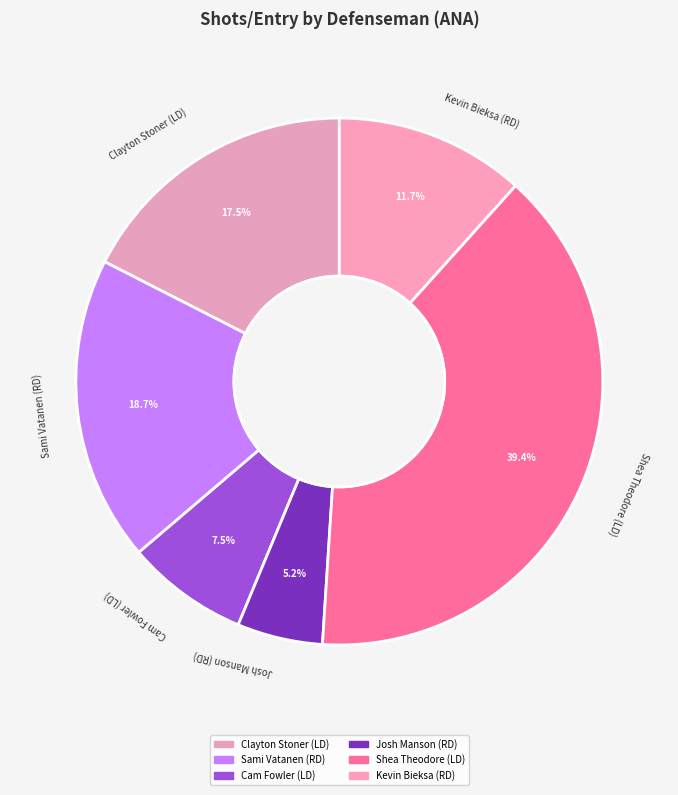

Is Kevin Bieksa (RD) the majority of the pie?

No